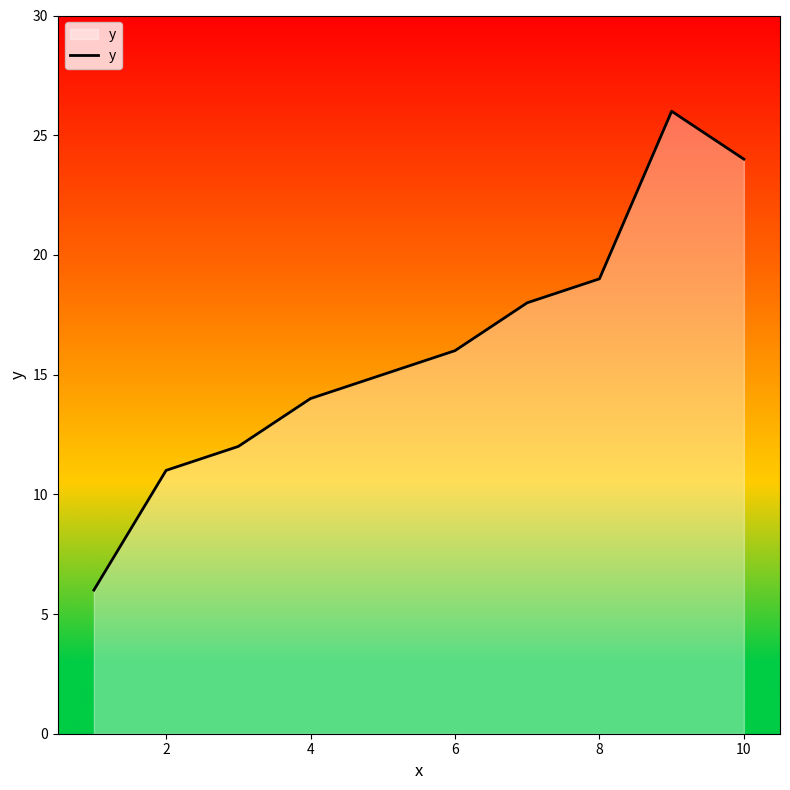

What is the minimum value shown in the chart?

6